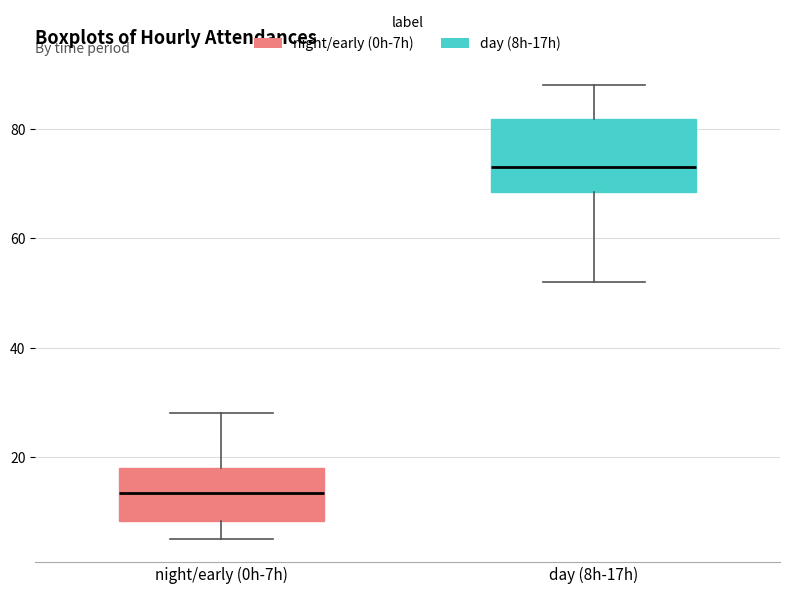

Which box is the tallest, from its lower edge to its upper edge?

day (8h-17h)